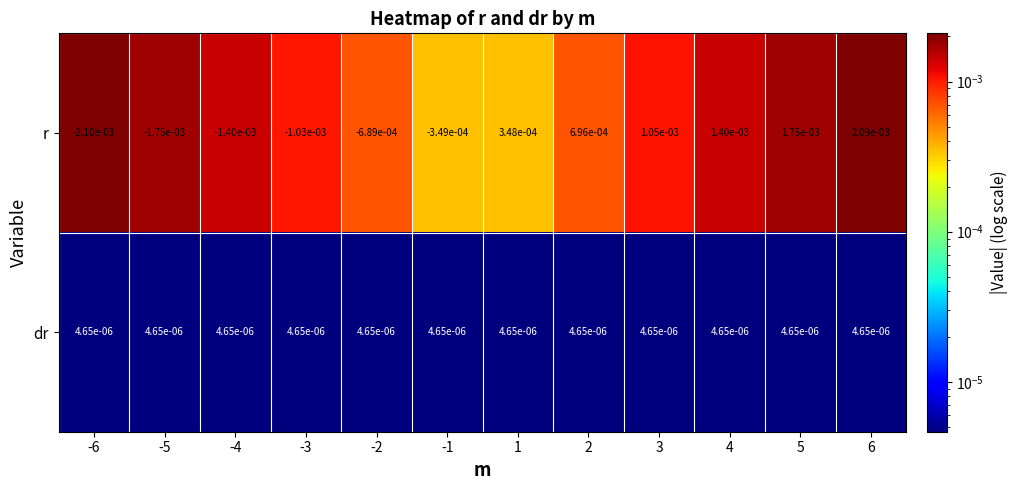

Between 2 and 4, which series saw the biggest shift?

r